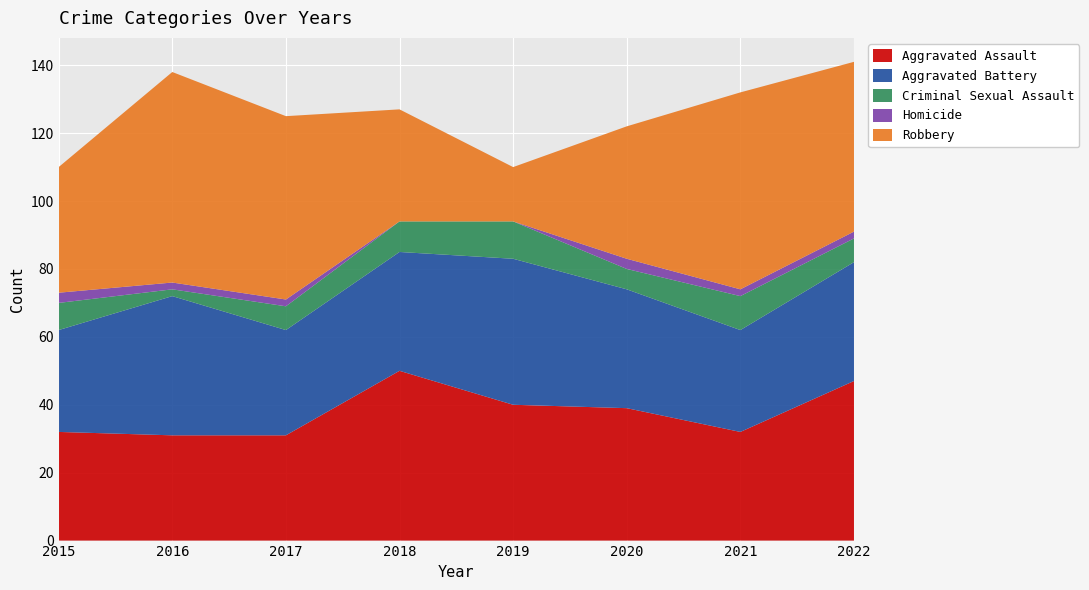

Reading left to right, what are all the values shown in this chart?

Aggravated Assault: 32	31	31	50	40	39	32	47
Aggravated Battery: 30	41	31	35	43	35	30	35
Criminal Sexual Assault: 8	2	7	9	11	6	10	7
Homicide: 3	2	2	0	0	3	2	2
Robbery: 37	62	54	33	16	39	58	50